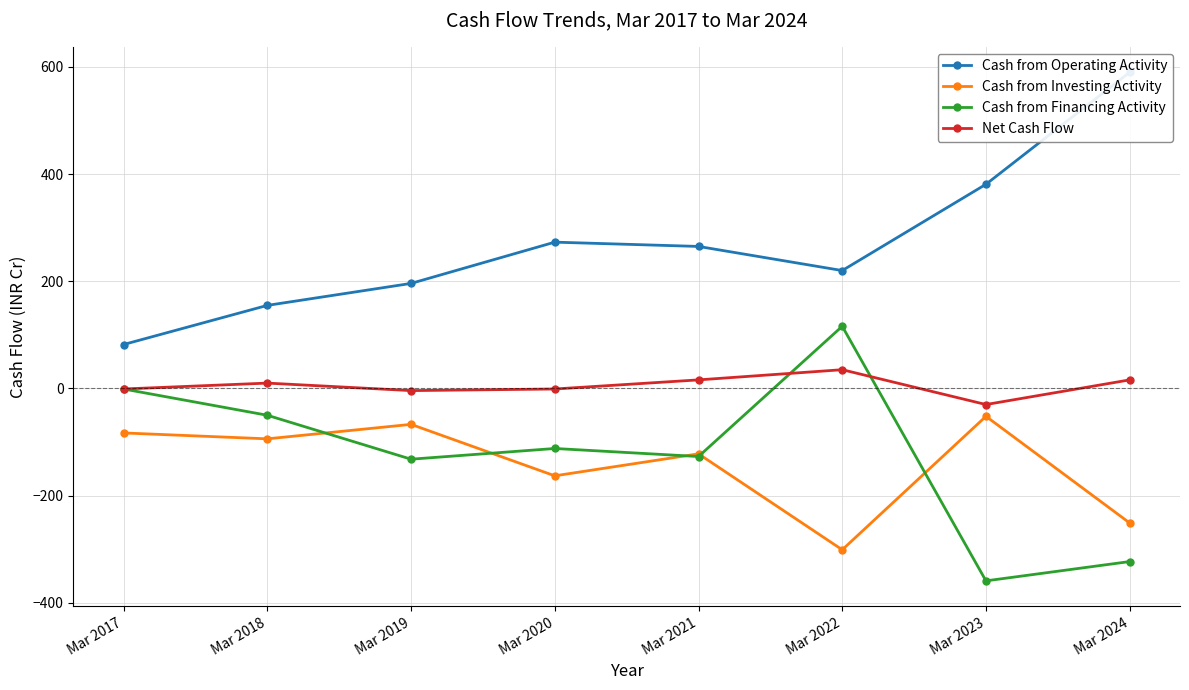

How many distinct data groups are displayed?

4